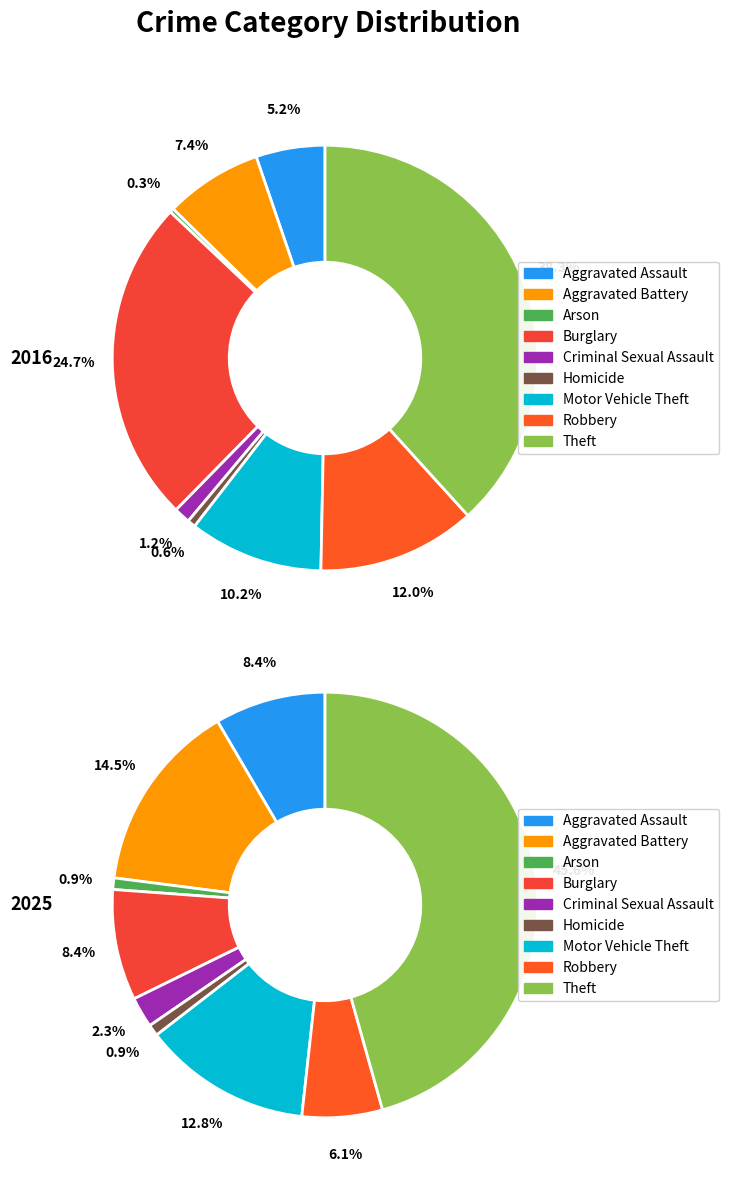

To the nearest percent, what percentage of the pie is values_2025?

15%